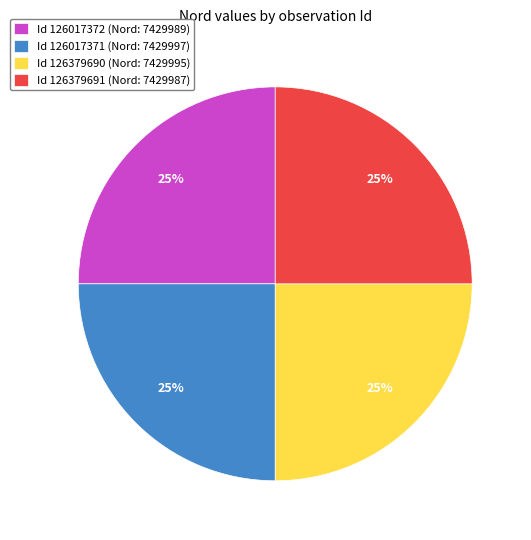

What is the ratio of the value at Id 126379690 (Nord: 7429995) to the value at Id 126017371 (Nord: 7429997)?

1.0